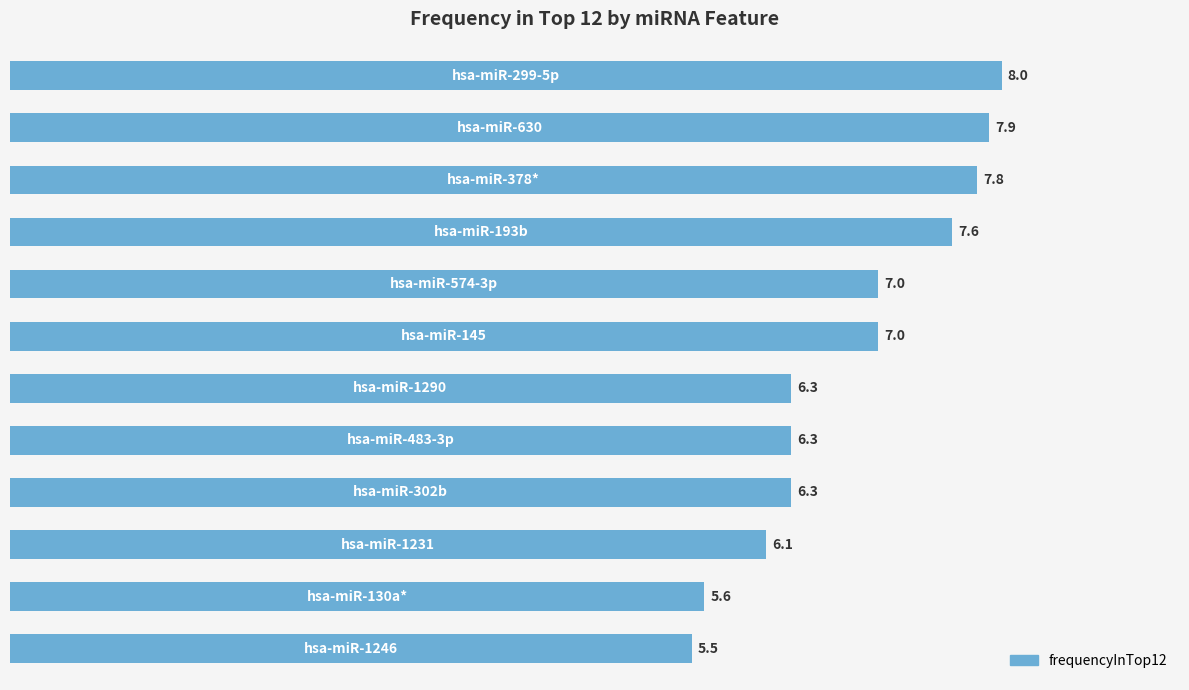

How many data points are less than 7?

6